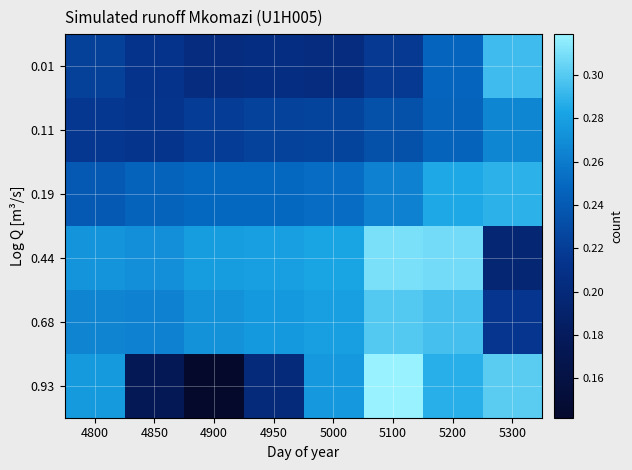

Which series changed the most between 4850 and 5100?

0.93